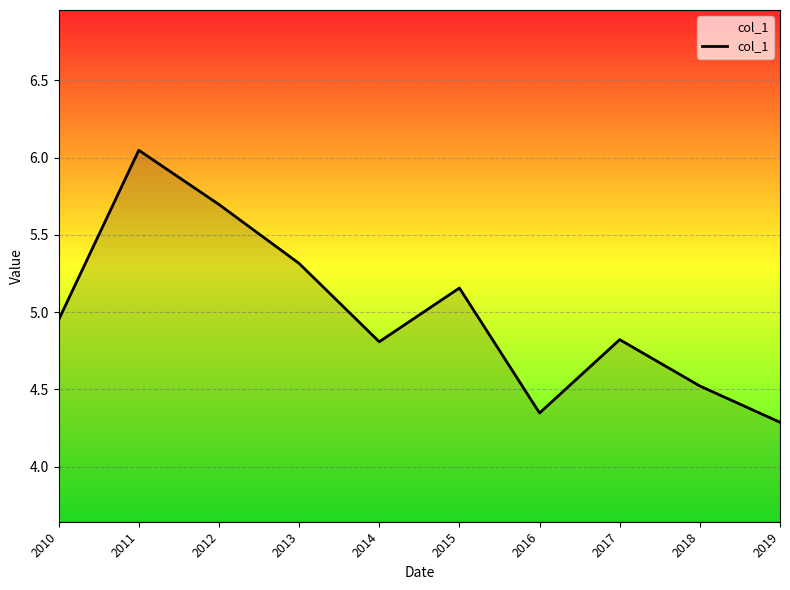

True or false: the data shows 1.4 at 2016.

False